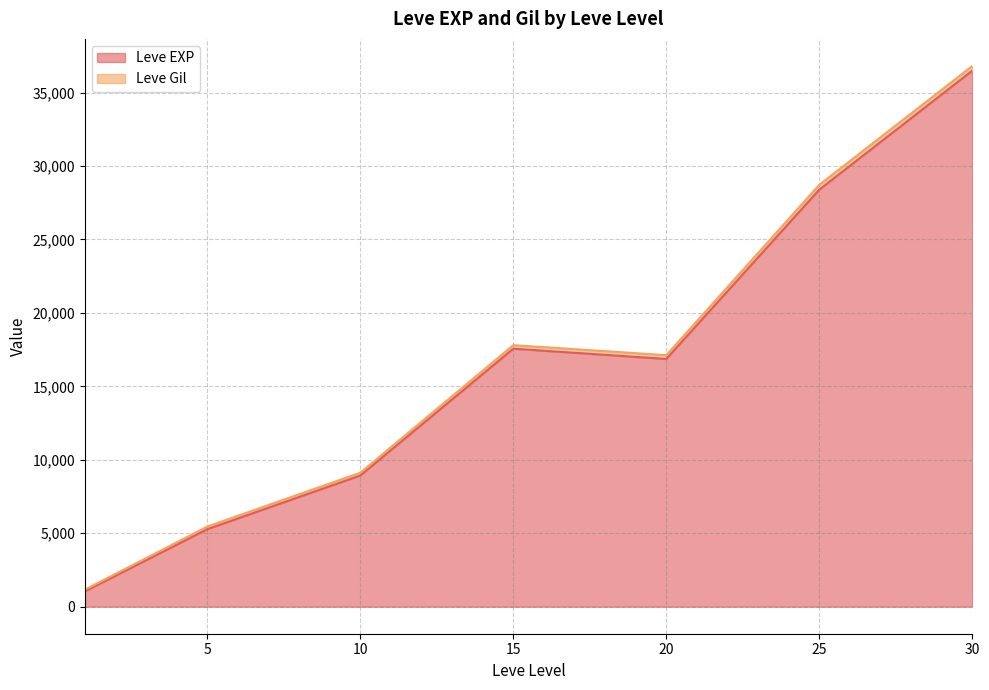

What is the highest value of the Leve EXP series?

36492.5